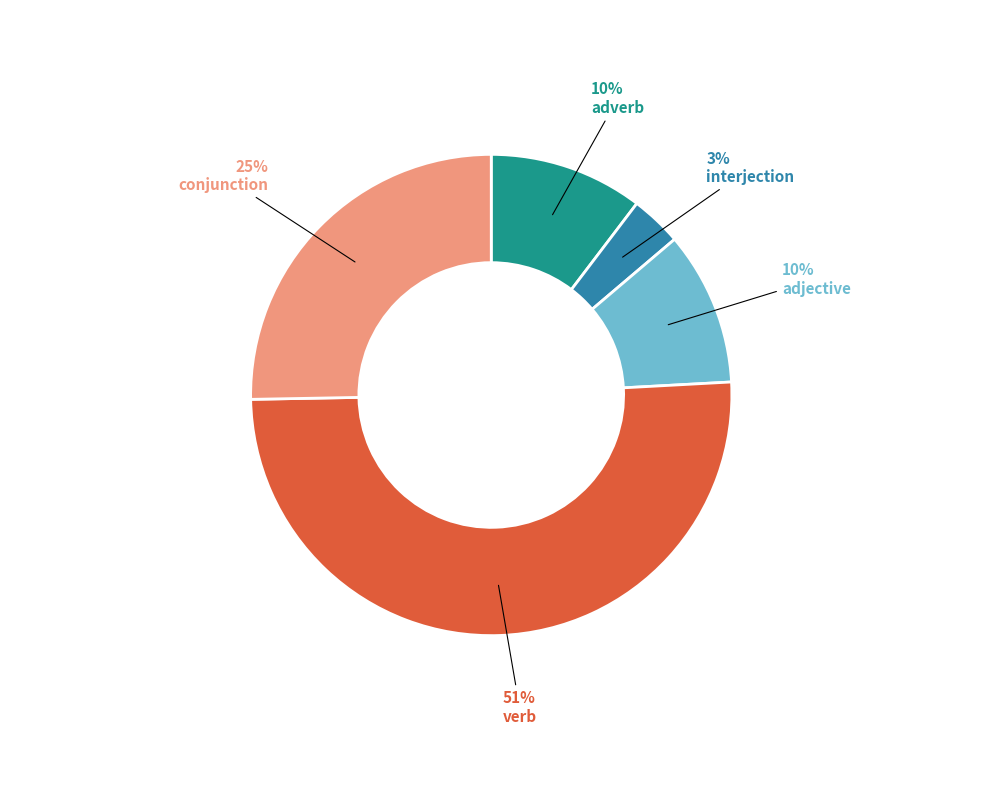

Does any single category account for the majority?

Yes